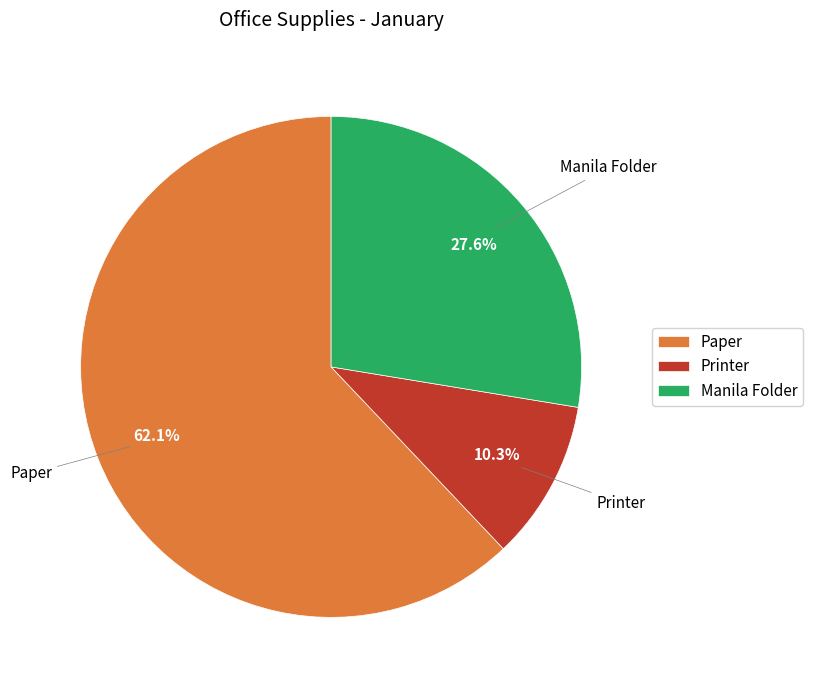

What is the smallest slice in the pie chart?

Printer